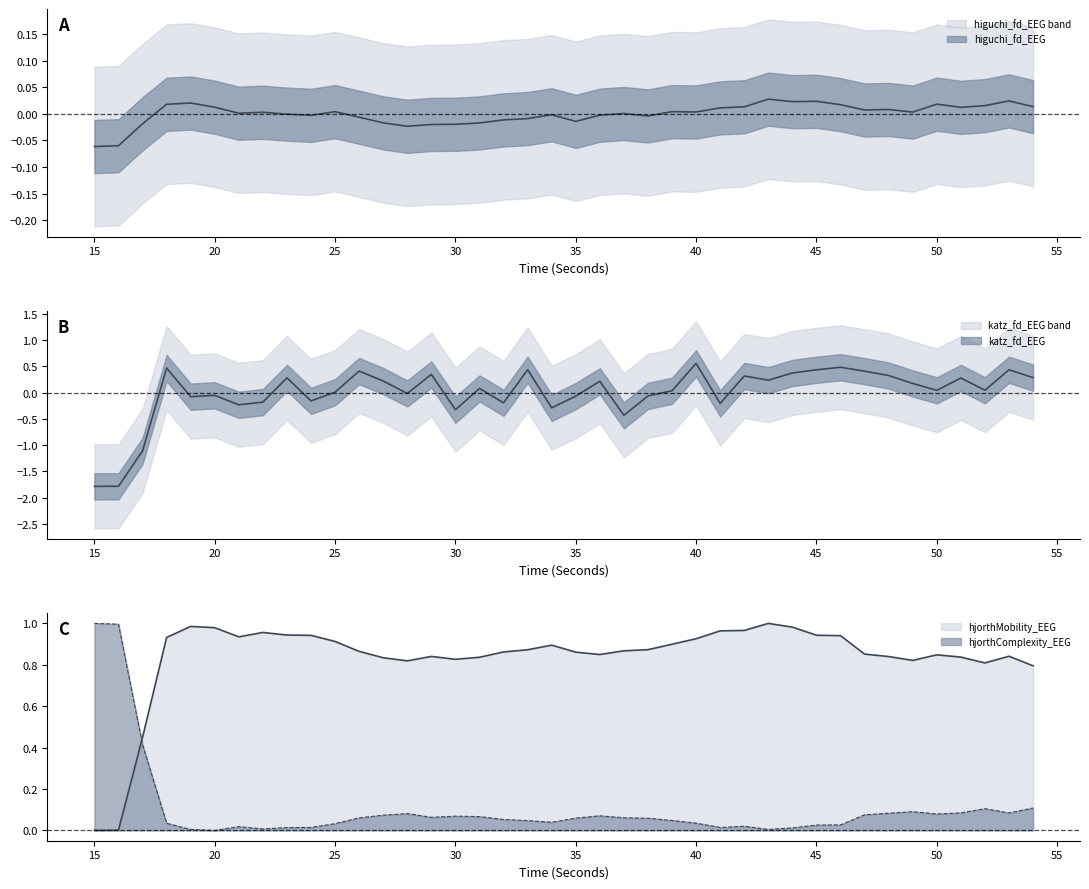

How many data points in hjorthComplexity_EEG are above 0?

39